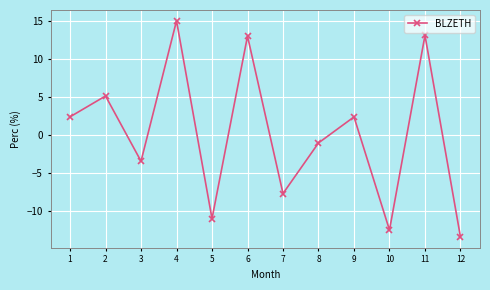

Which category has the lowest value across all series?

12